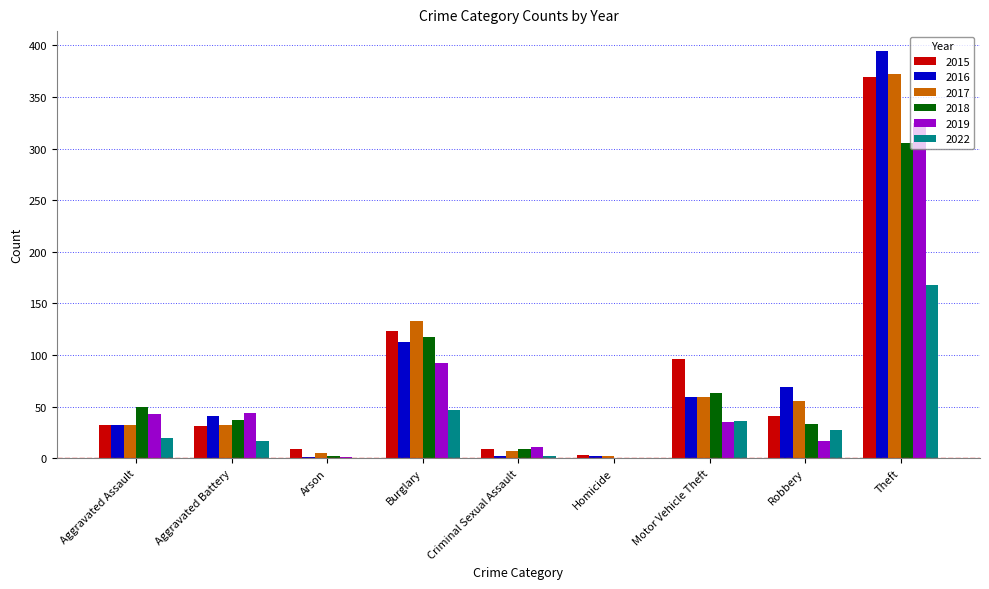

Which category has the highest value in the 2016 series?

Theft